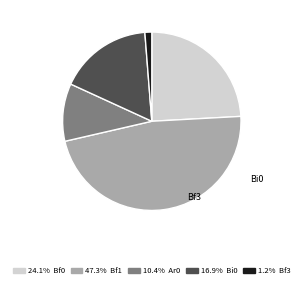

Does Bf3 represent more than half of the total?

No